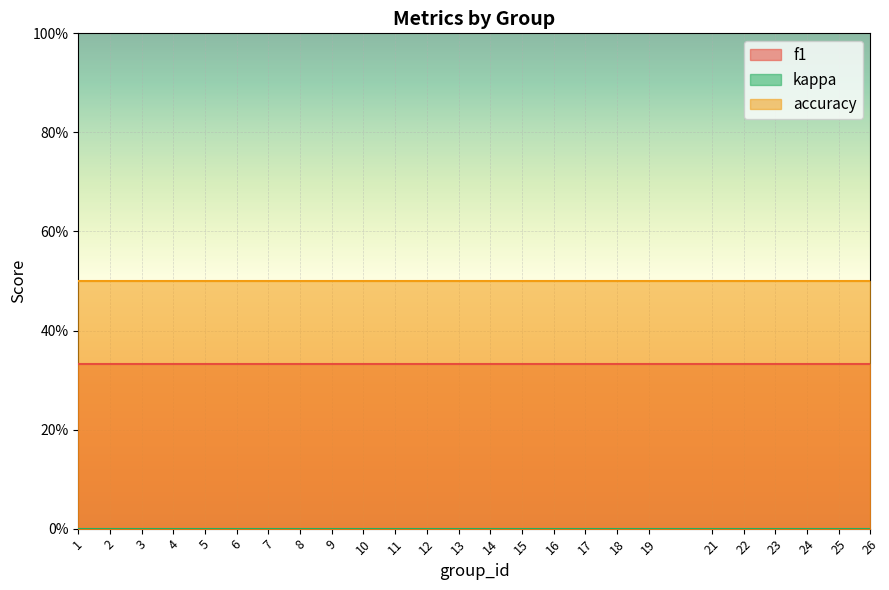

Count the number of data series in this chart.

3